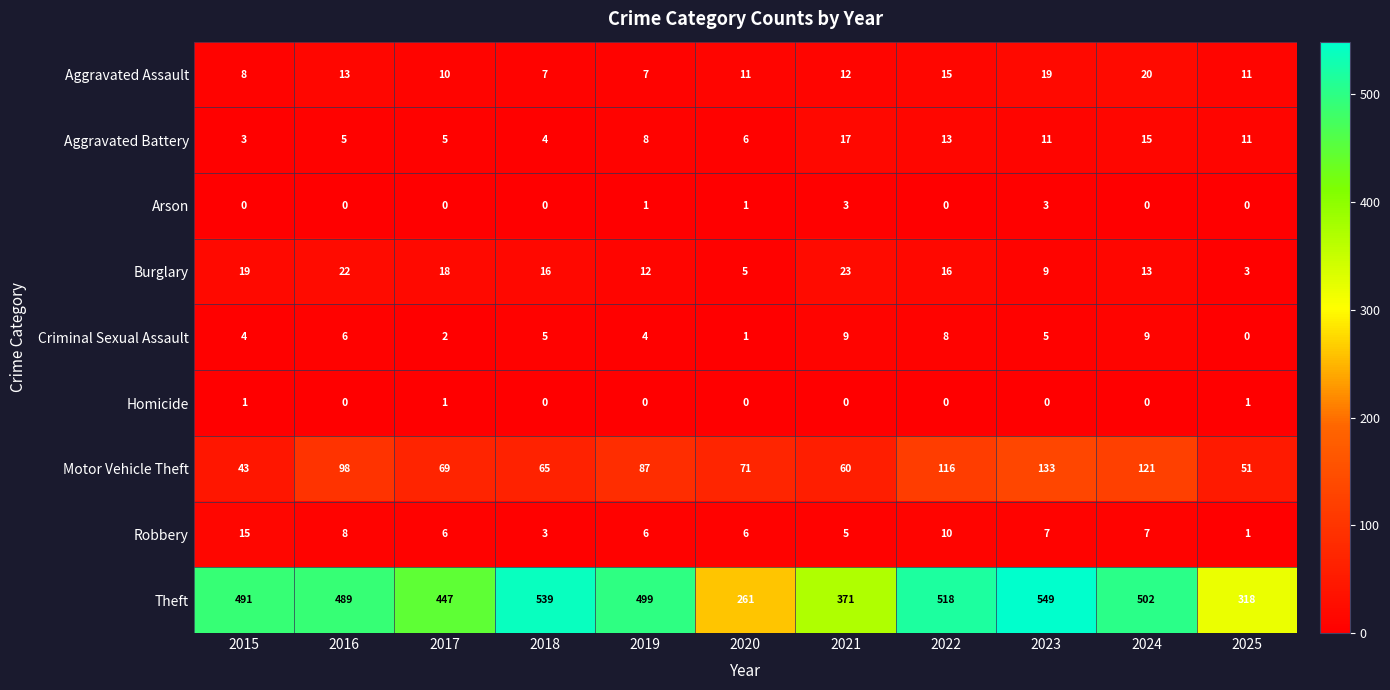

Count the number of categories in the chart.

11